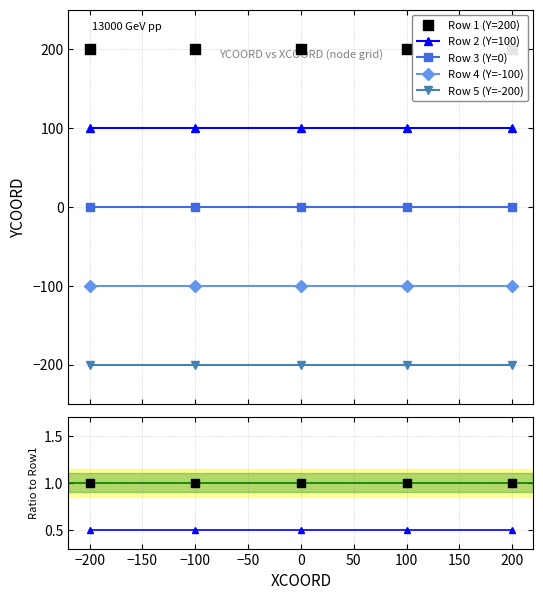

Which series contains the lowest Y value?

Row 5 (Y=-200)